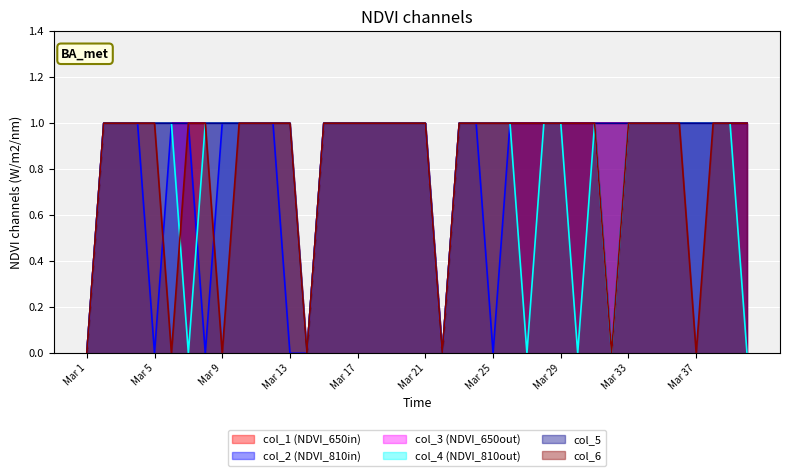

What is the value of the col_4 point at the 18th from the left?

1